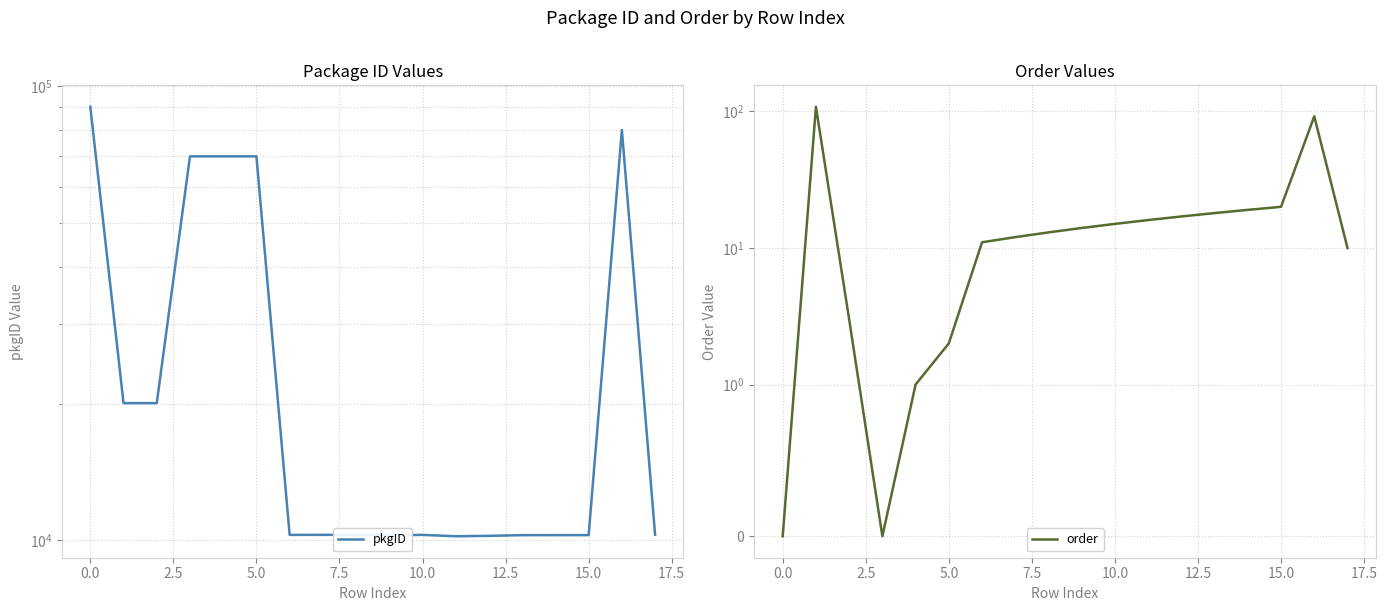

Reading left to right, what are all the values shown in this chart?

pkgID: 90021	20046	20045	70025	70026	70021	10280	10281	10282	10264	10279	10208	10229	10265	10266	10267	80038	10284
order: 0	108	3	0	1	2	11	12	13	14	15	16	17	18	19	20	92	10